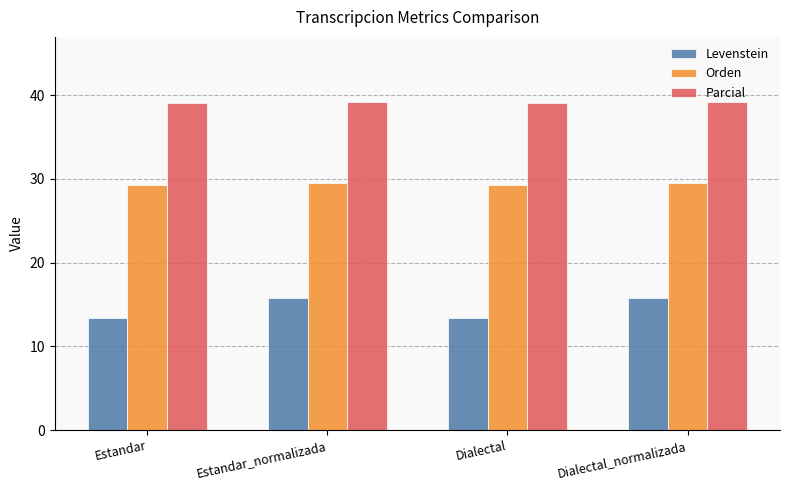

What value does the Parcial series have at Estandar?

39.0